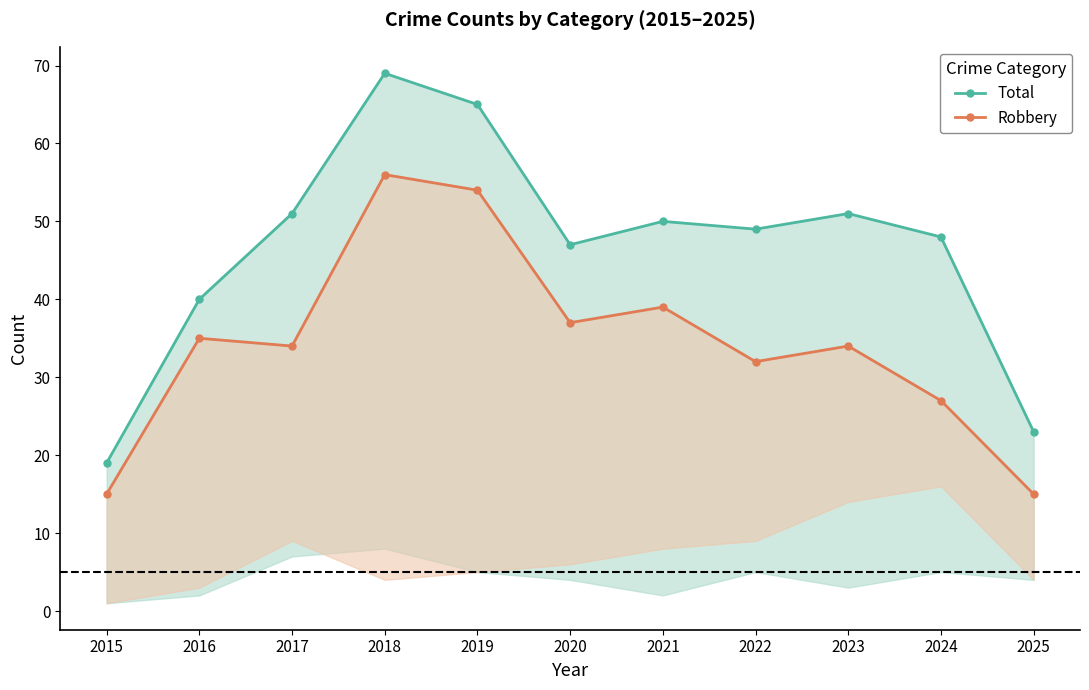

What is the difference between the maximum and minimum values in the Robbery series?

41